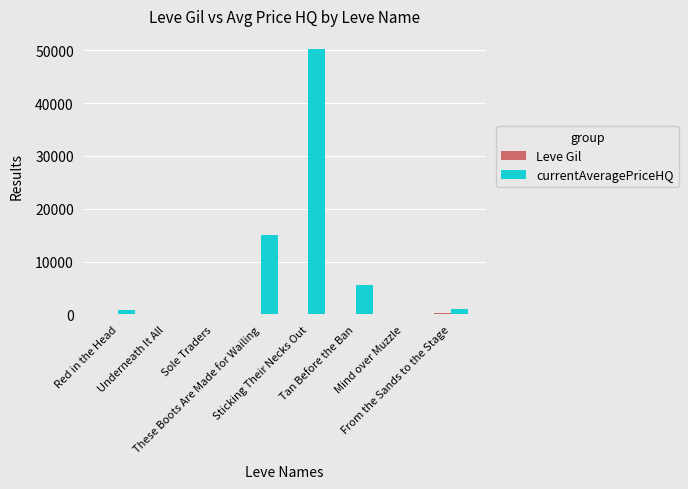

What is the average value of the currentAveragePriceHQ series?

9073.2